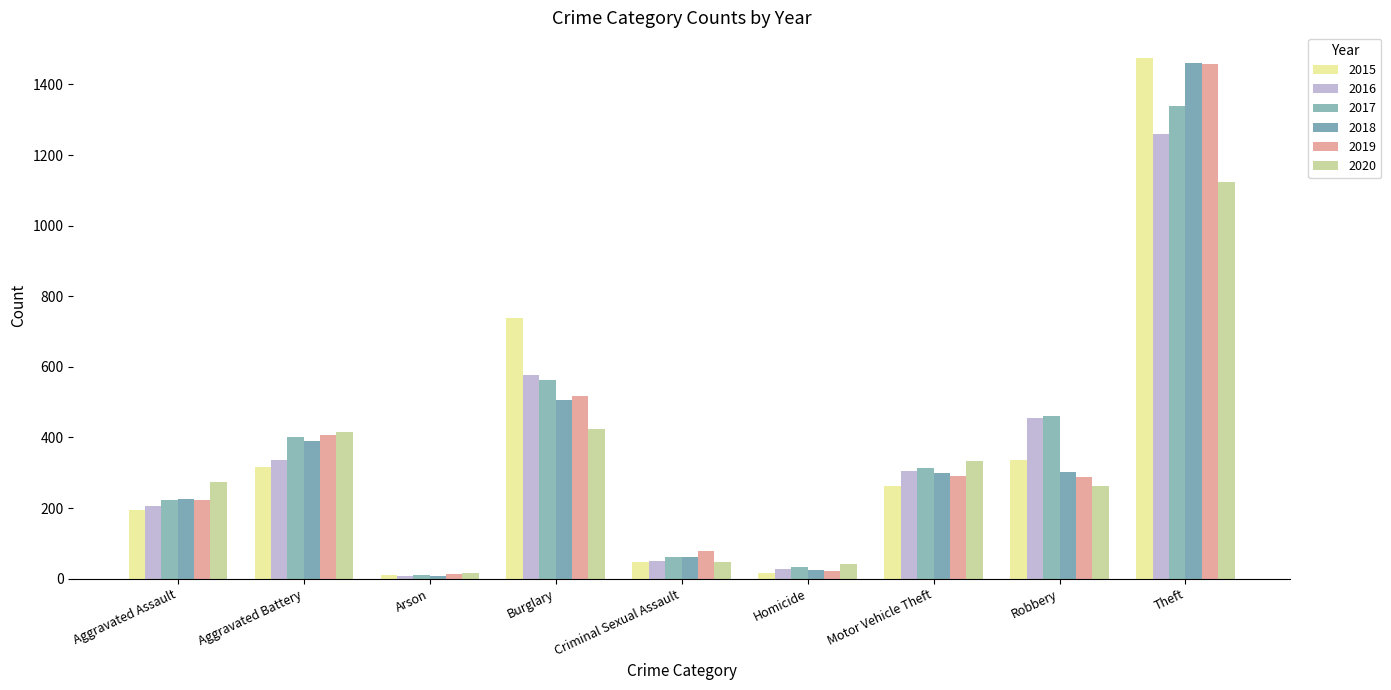

How many bars are there in each group?

6